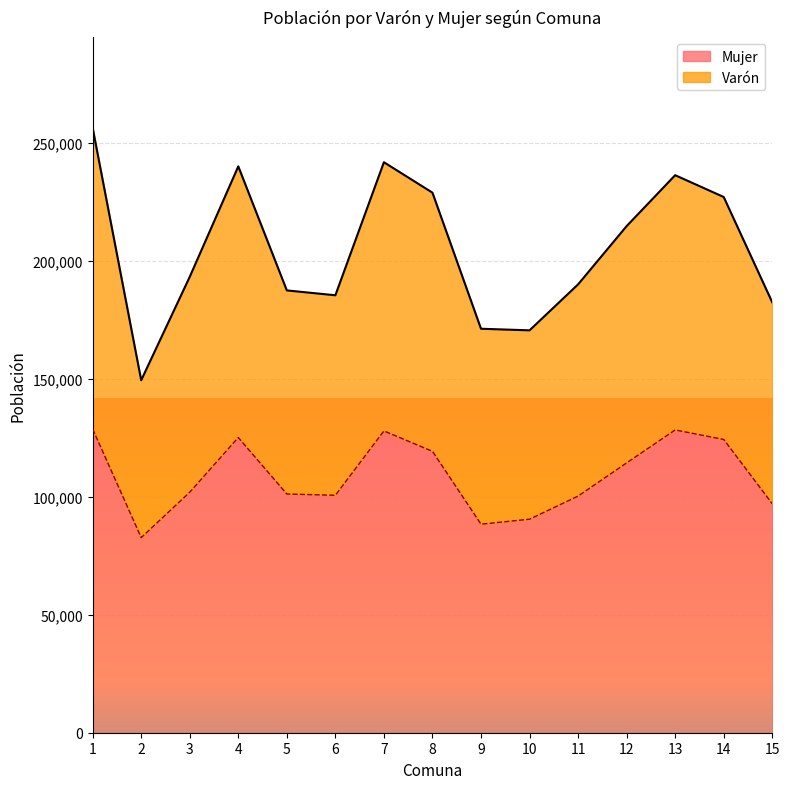

What is the total value across all series at 15?

182465